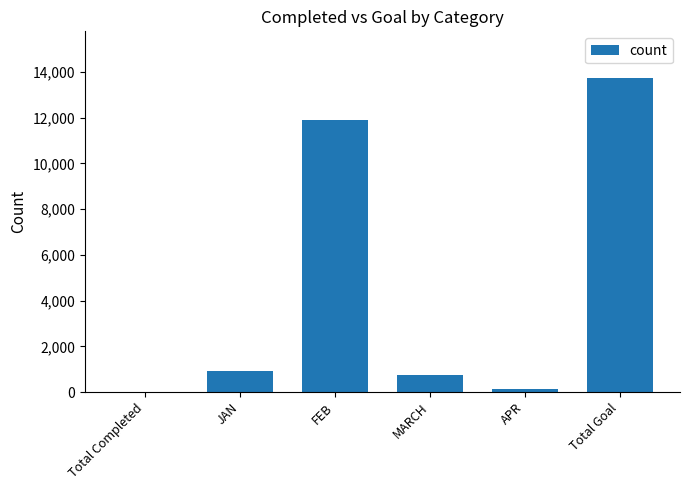

Which category has the highest value across all series?

Total Goal